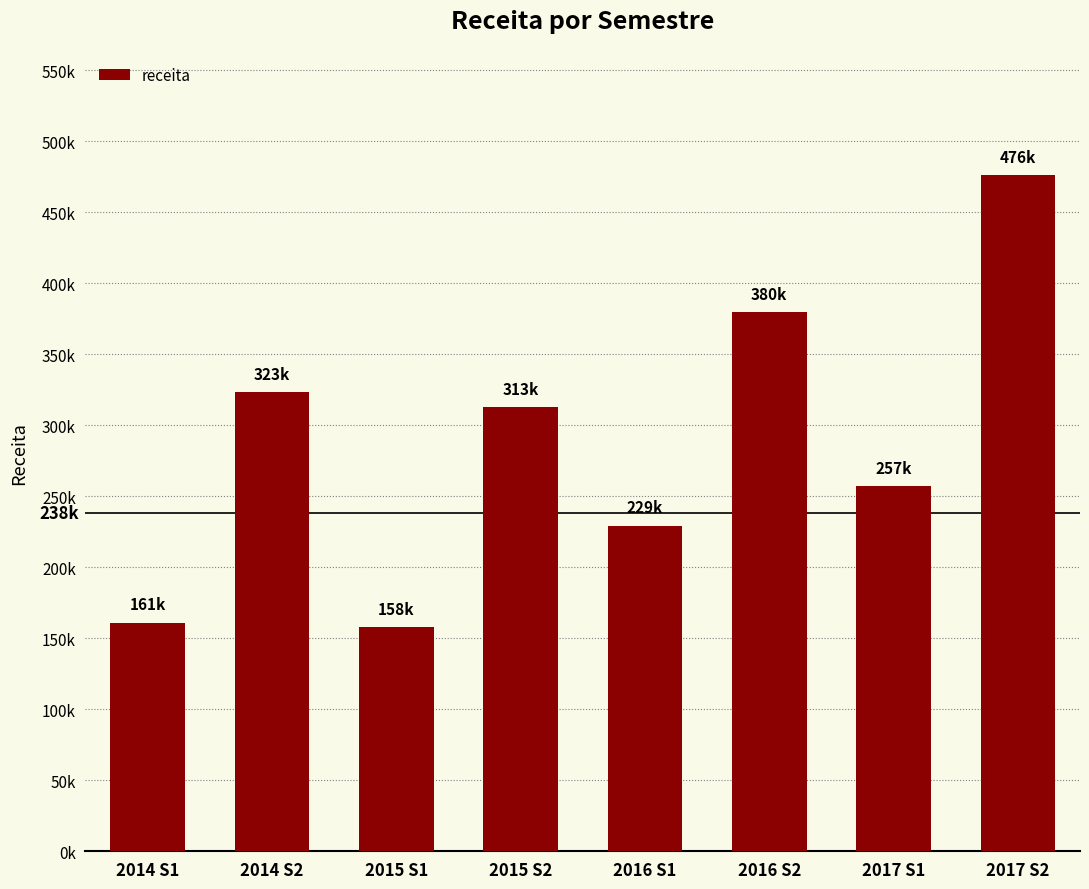

Is it true that the value at 2015 S2 is 312556.4?

True